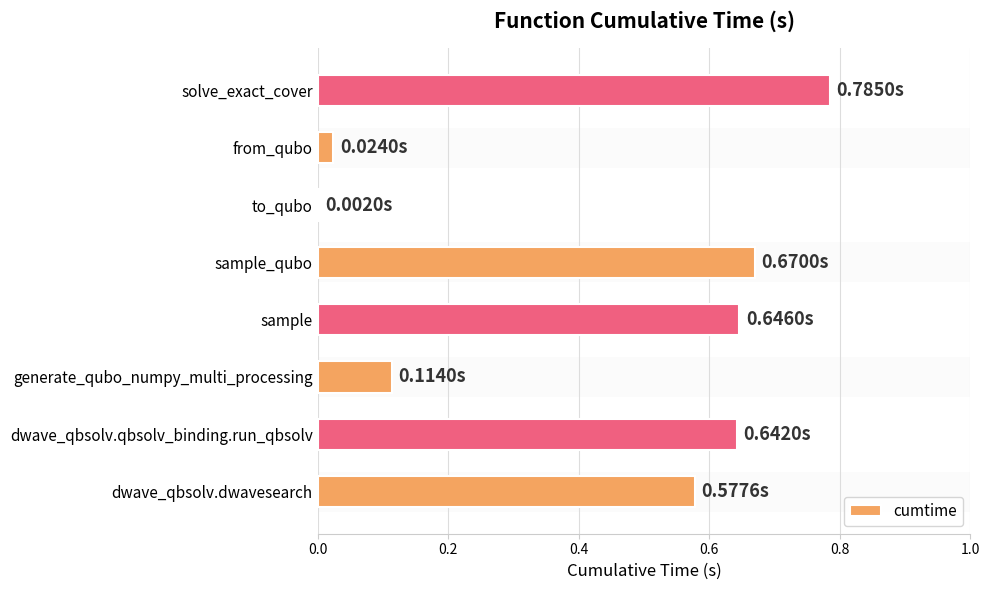

What is the sum of the values at dwave_qbsolv.qbsolv_binding.run_qbsolv and solve_exact_cover?

1.4